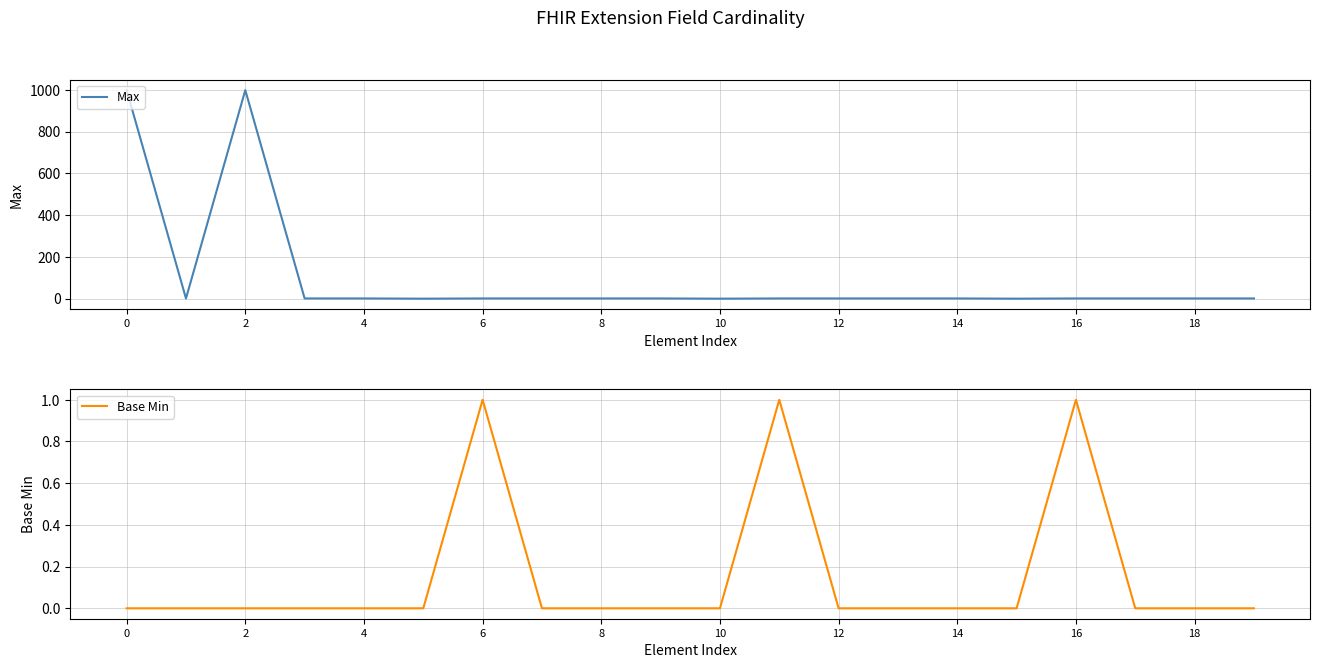

True or false: Base Min has a value of 1 at 10.

False